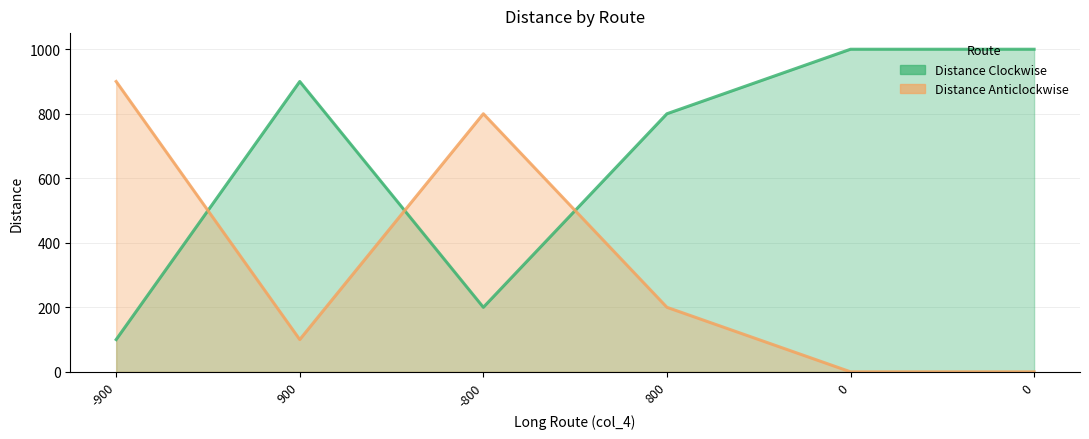

What is the greatest value displayed?

1000